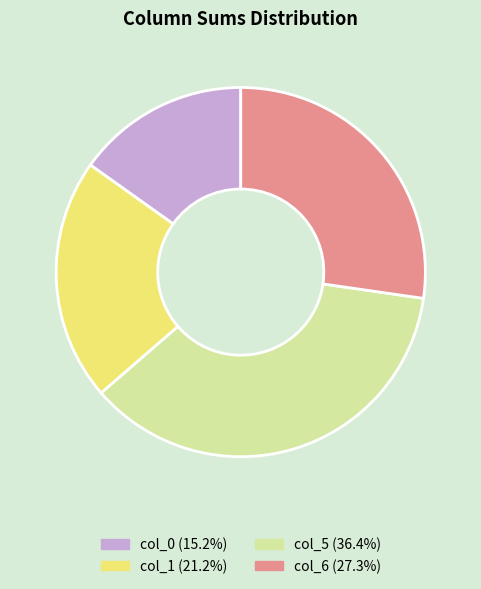

Does any single category account for the majority?

No